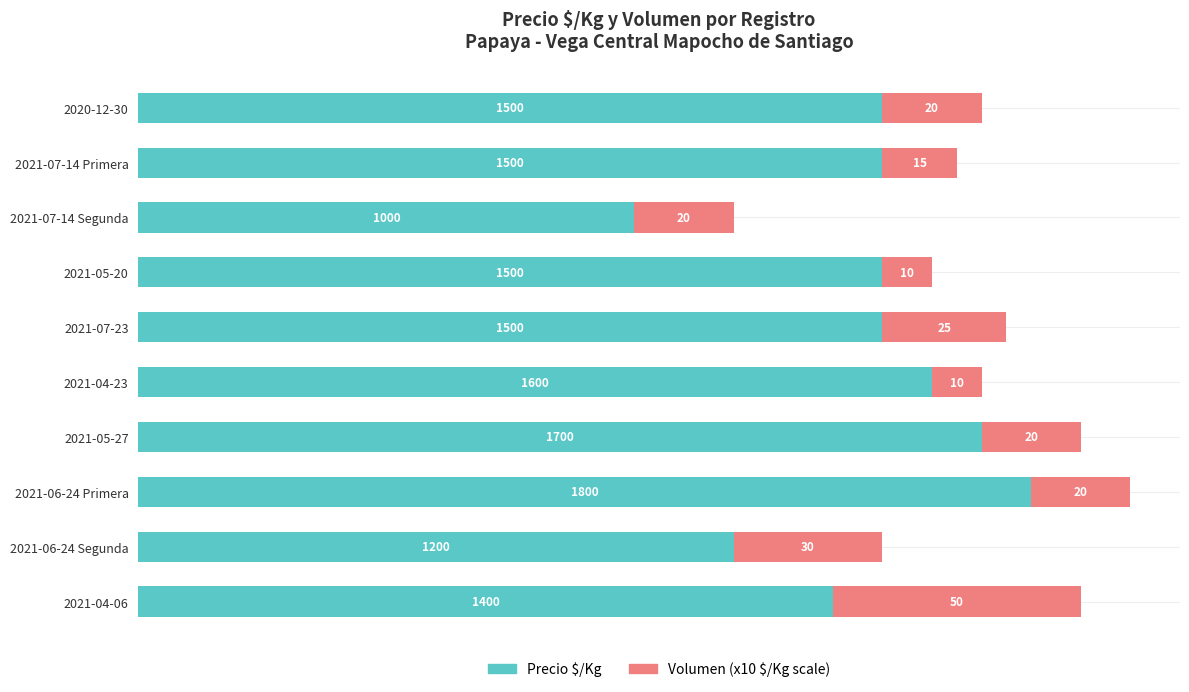

The Volumen (x10) series shows 1.1 at 2021-04-23. True or false?

False